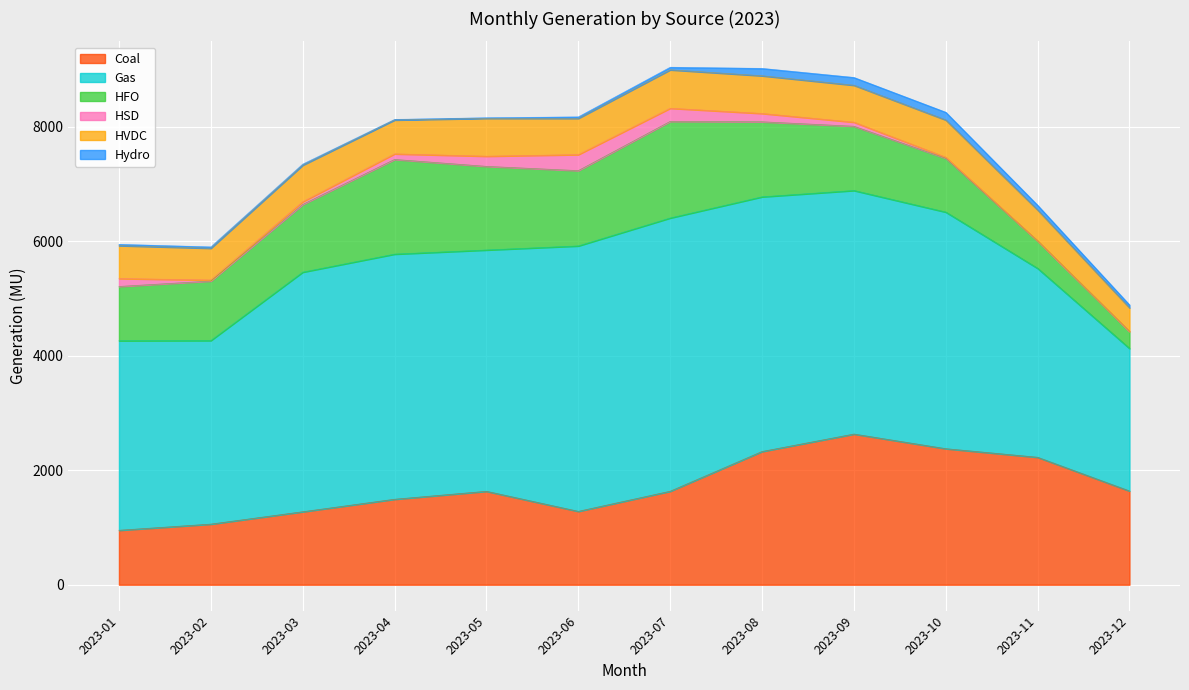

How many interior local peaks does the HFO series have?

2